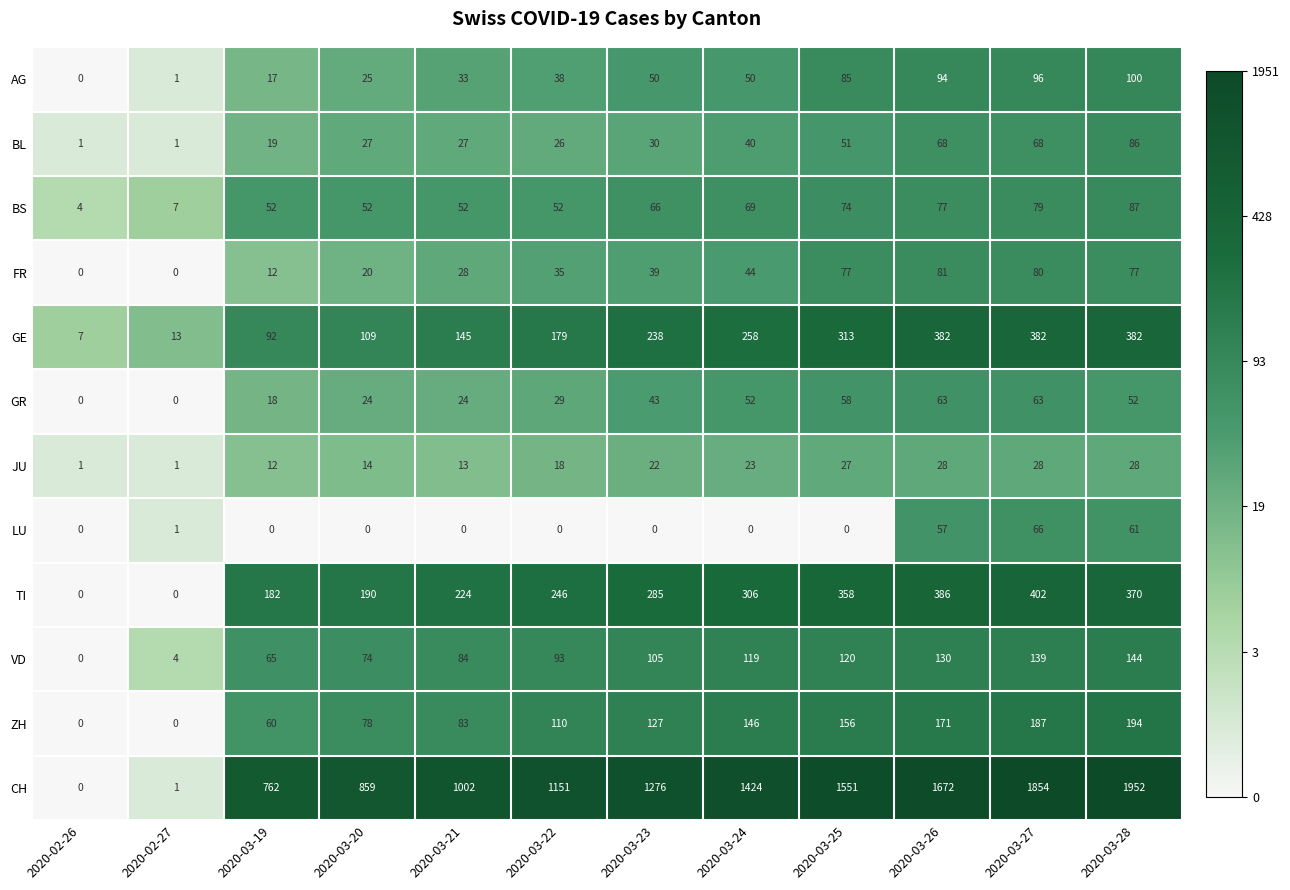

Which series has the widest spread of values?

CH